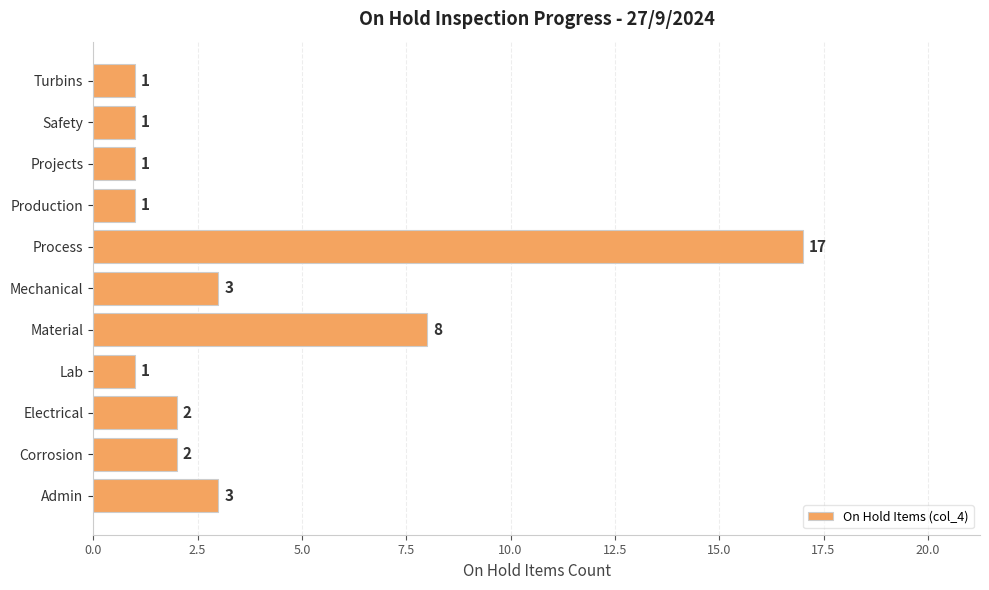

Which label corresponds to the largest value in the chart?

Process